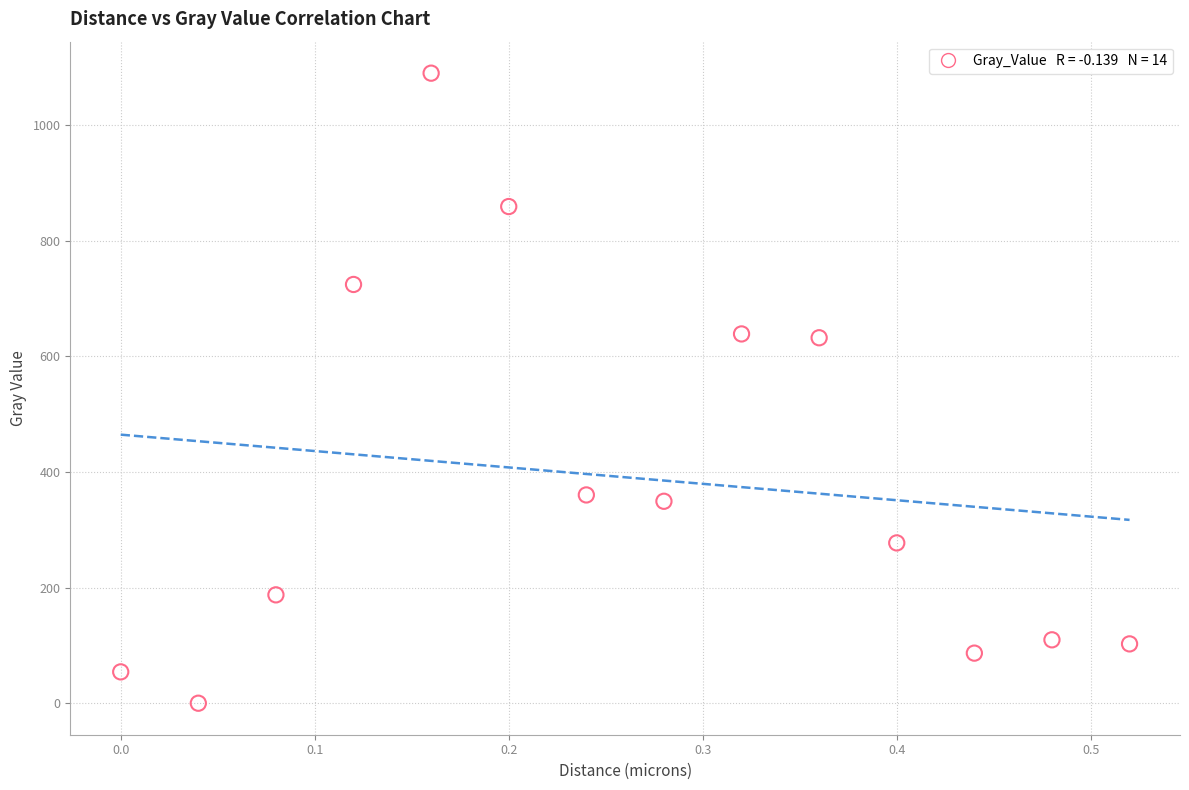

What is the range of X values (max minus min)?

0.5